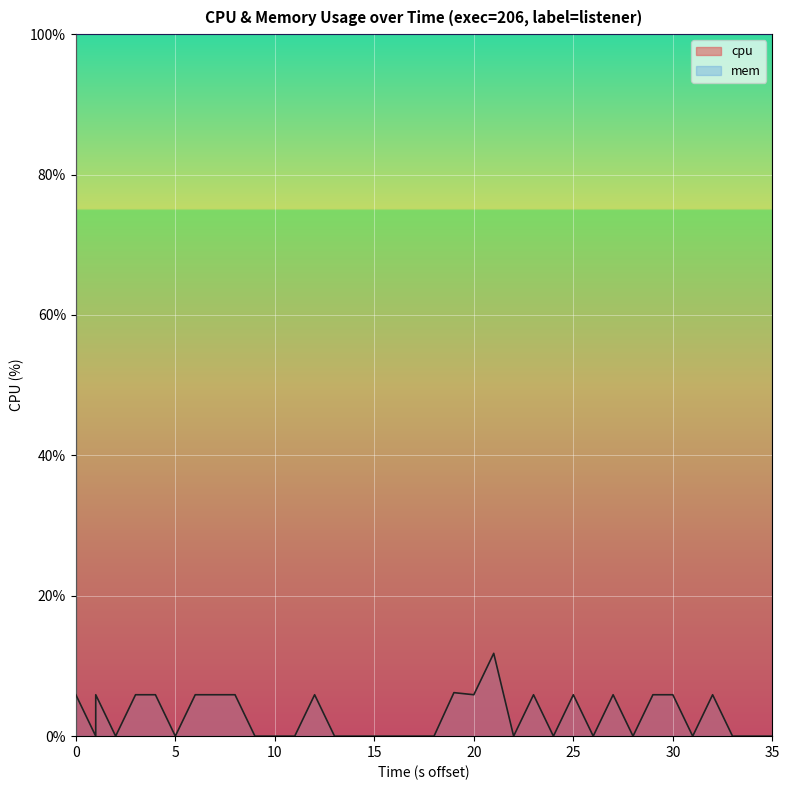

The chart shows a value of 5.9 at 0. True or false?

True